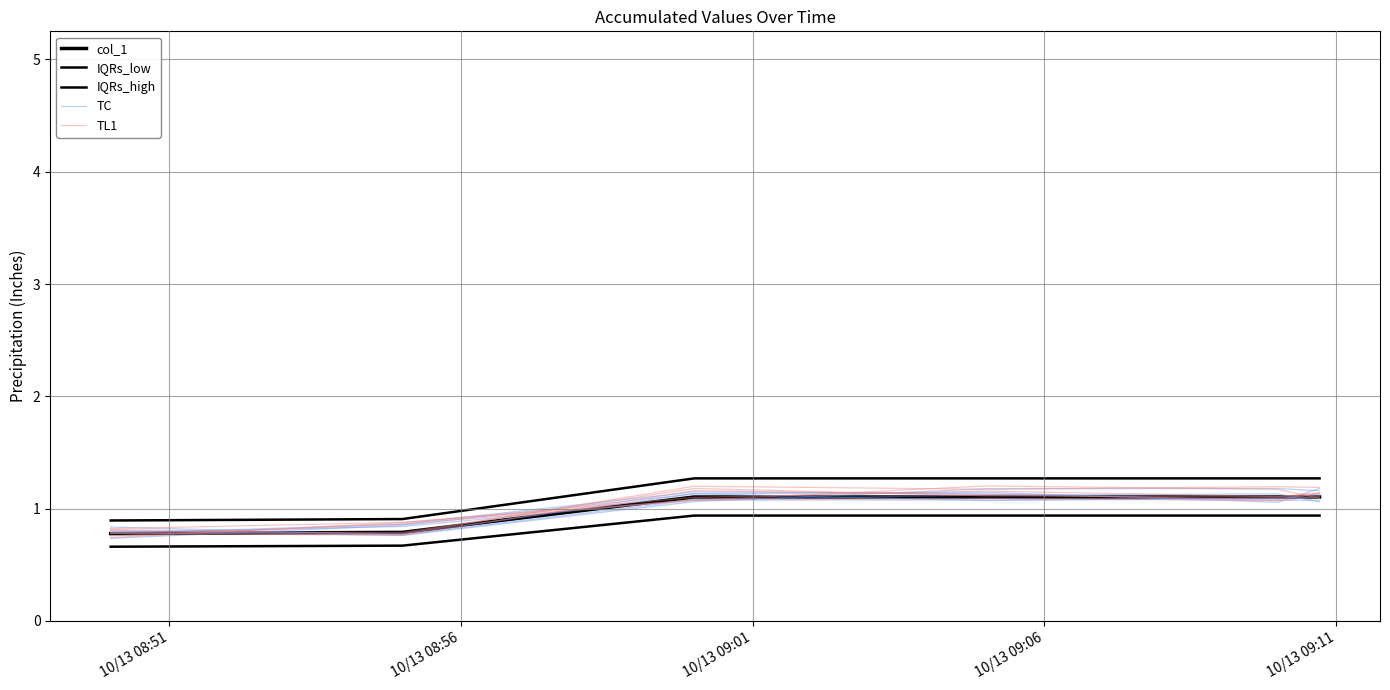

What is the minimum value for col_1?

0.8